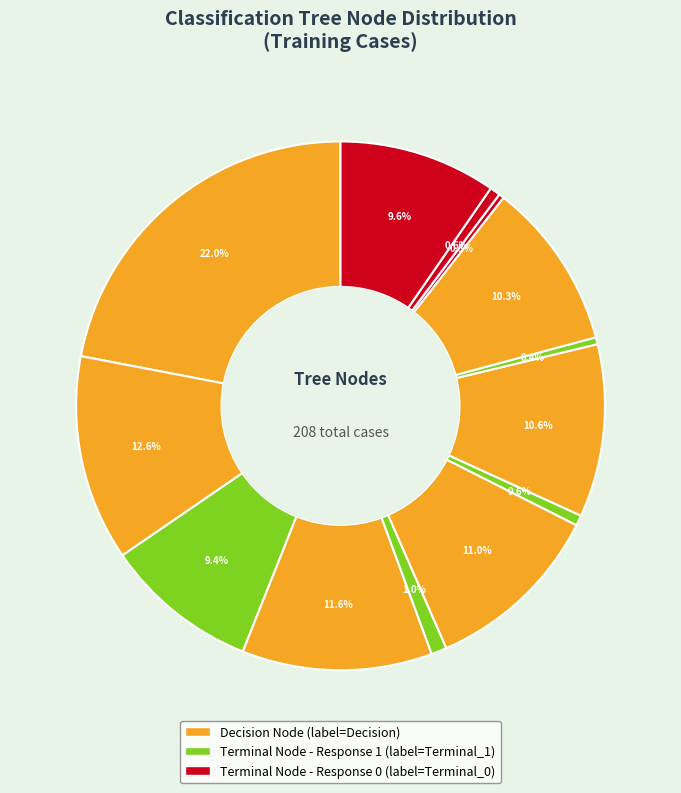

Count the number of slices in the pie.

13